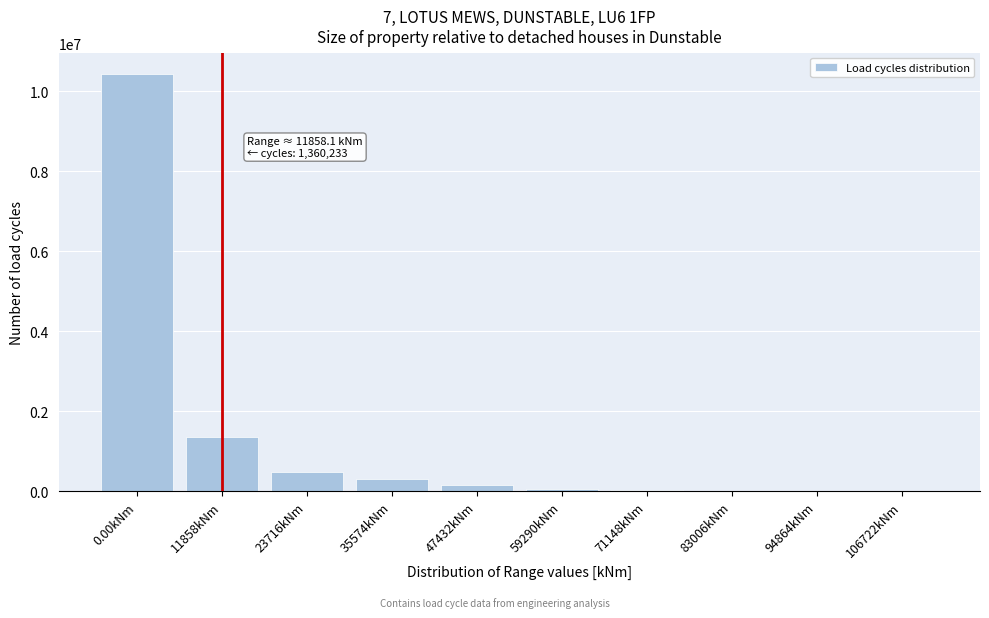

True or false: the data shows 3615175.5 at 0.00kNm.

False